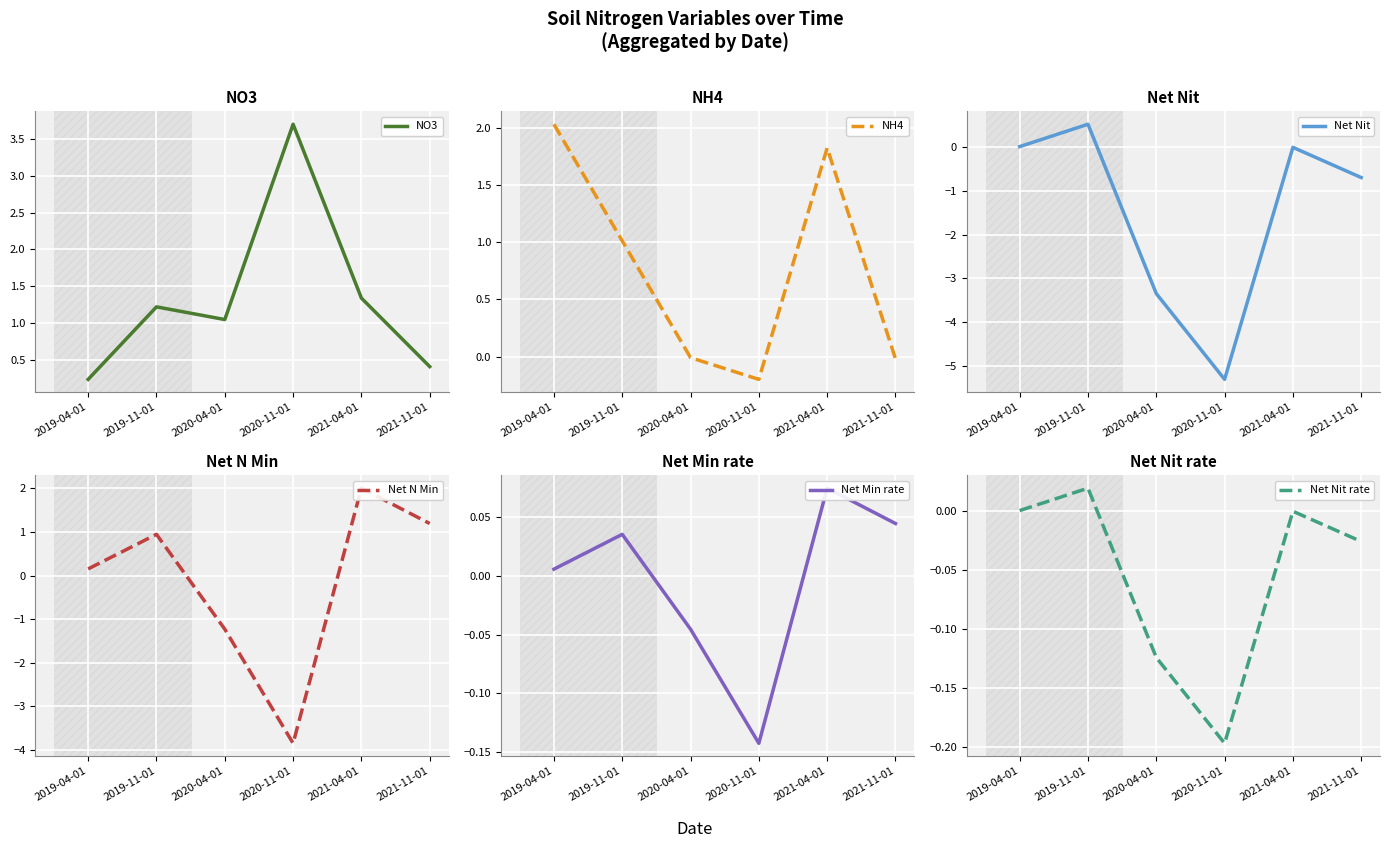

Reading left to right, what are all the values shown in this chart?

NO3: 2019-04-01=0.2	2019-11-01=1.2	2020-04-01=1.0	2020-11-01=3.7	2021-04-01=1.3	2021-11-01=0.4
NH4: 2019-04-01=2.0	2019-11-01=1.0	2020-04-01=-0.0	2020-11-01=-0.2	2021-04-01=1.8	2021-11-01=-0.0
Net Nit: 2019-04-01=0.0	2019-11-01=0.5	2020-04-01=-3.3	2020-11-01=-5.3	2021-04-01=-0.0	2021-11-01=-0.7
Net N Min: 2019-04-01=0.2	2019-11-01=0.9	2020-04-01=-1.2	2020-11-01=-3.8	2021-04-01=2.0	2021-11-01=1.2
Net Min rate: 2019-04-01=0.0	2019-11-01=0.0	2020-04-01=-0.0	2020-11-01=-0.1	2021-04-01=0.1	2021-11-01=0.0
Net Nit rate: 2019-04-01=0.0	2019-11-01=0.0	2020-04-01=-0.1	2020-11-01=-0.2	2021-04-01=-0.0	2021-11-01=-0.0